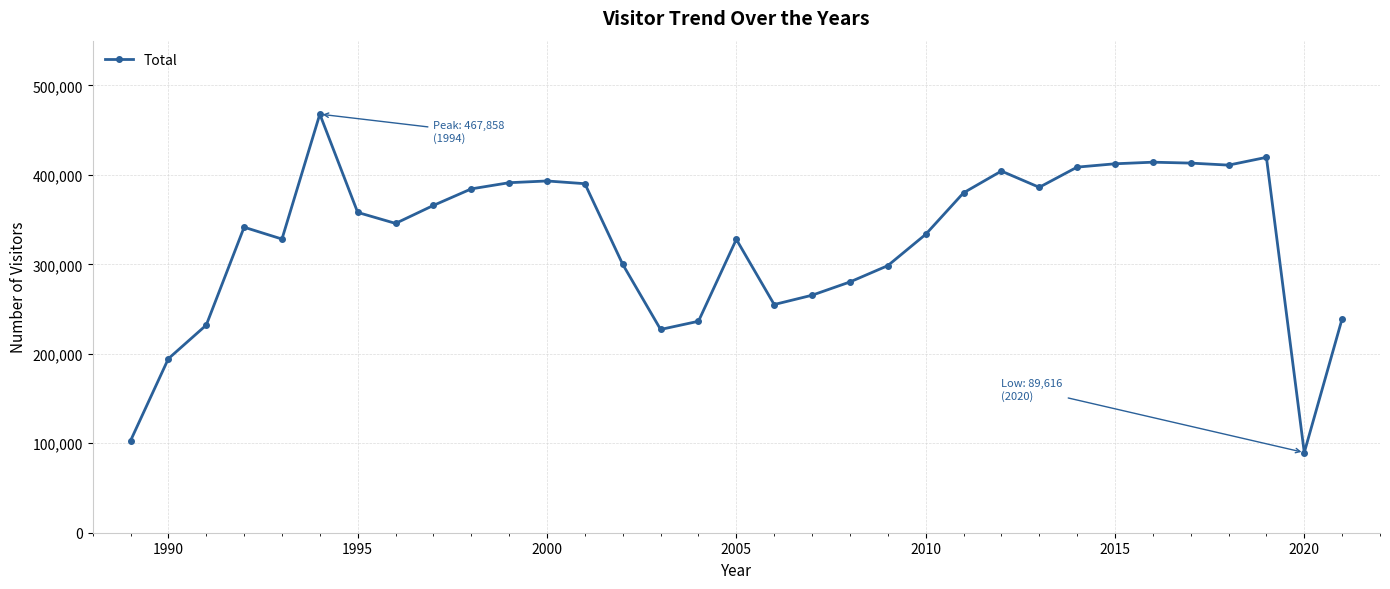

What is the value of the 17th point from the left?

327921